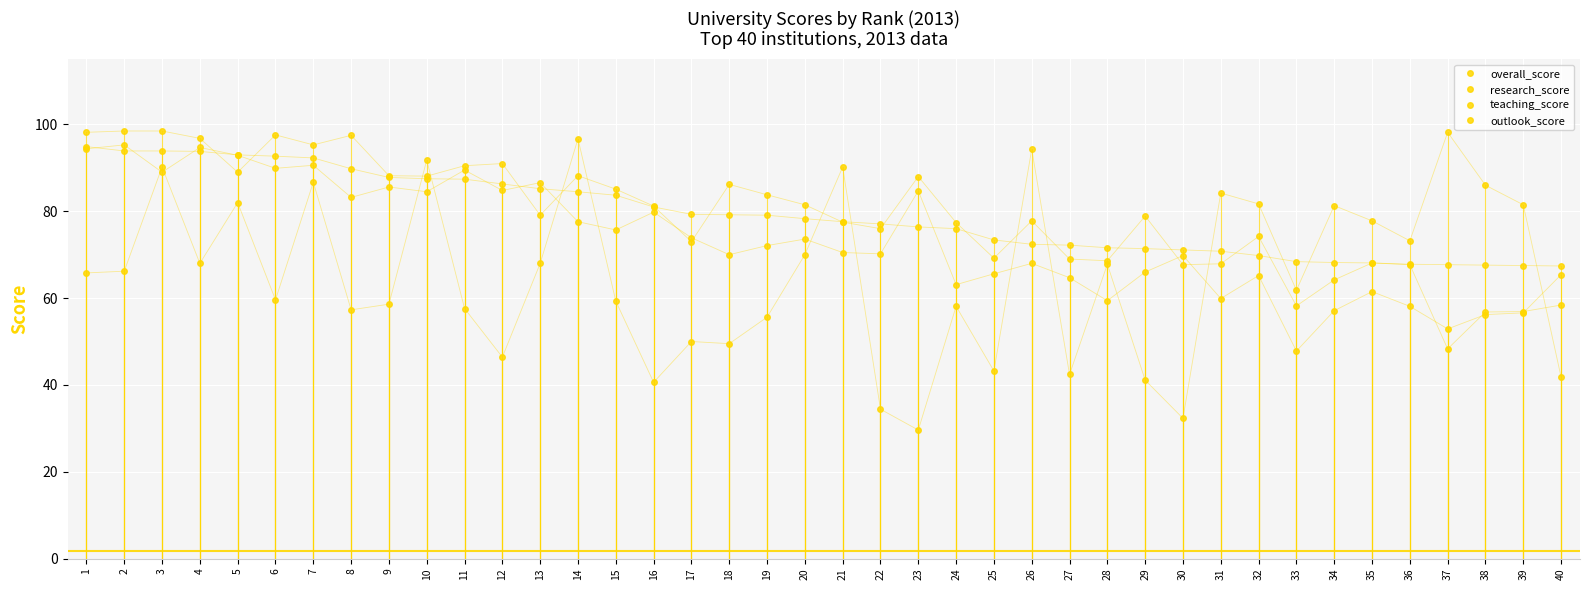

How many series are shown in this chart?

4